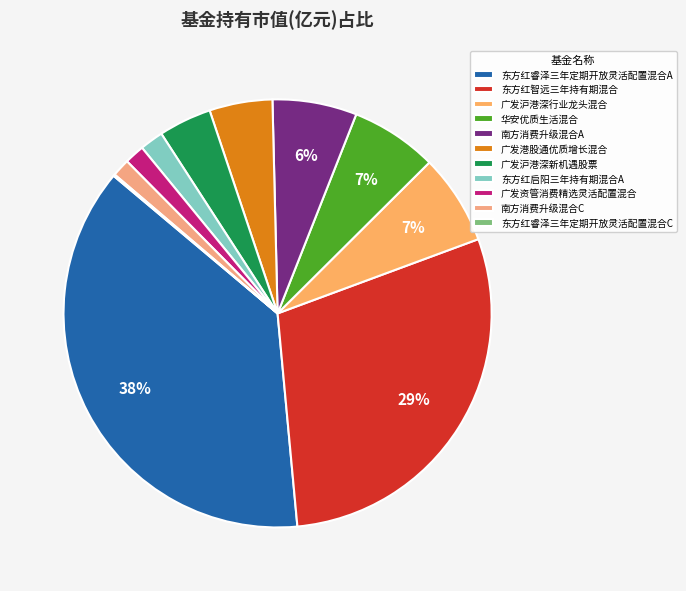

To the nearest percent, what is the average slice percentage?

9%